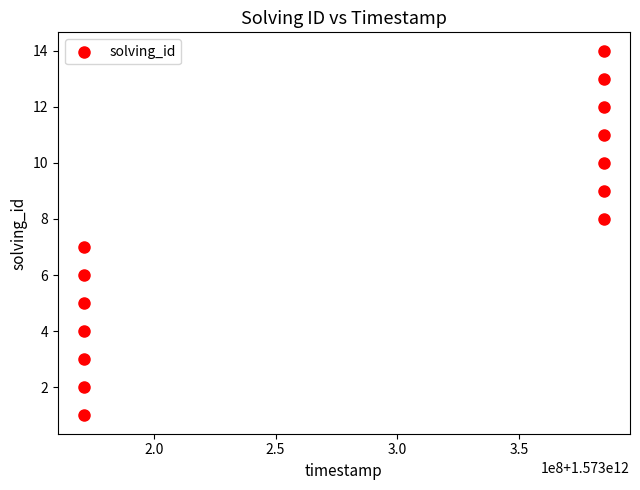

What is the range of X values (max minus min)?

213478955